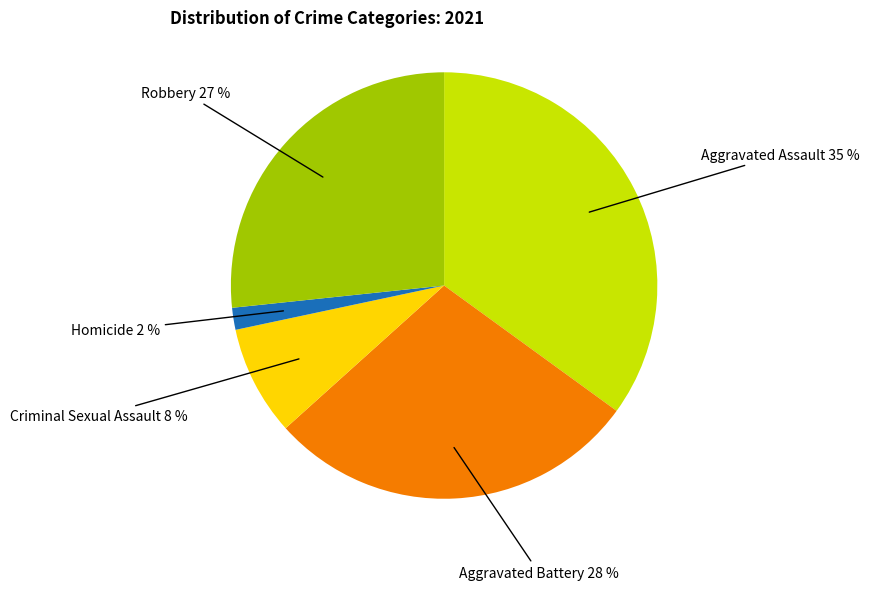

Is there any slice that represents more than half of the pie?

No